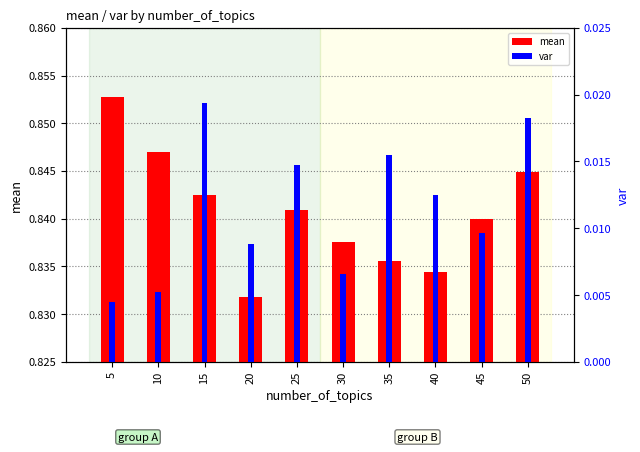

Reading left to right, what are all the values shown in this chart?

mean: 0.9	0.8	0.8	0.8	0.8	0.8	0.8	0.8	0.8	0.8
var: 0.0	0.0	0.0	0.0	0.0	0.0	0.0	0.0	0.0	0.0